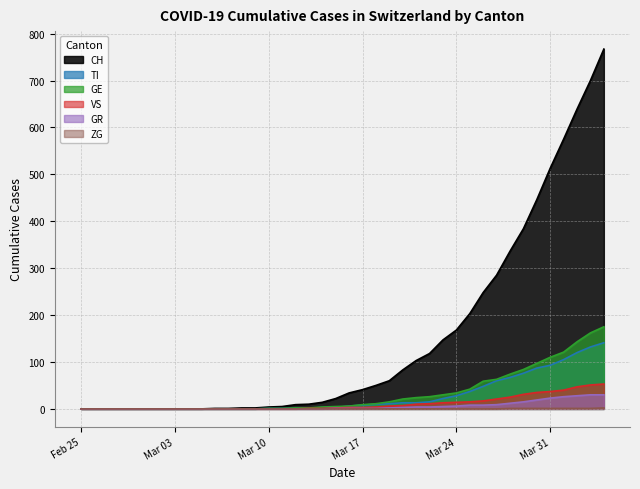

True or false: GR has a value of 0 at Feb 25.

True